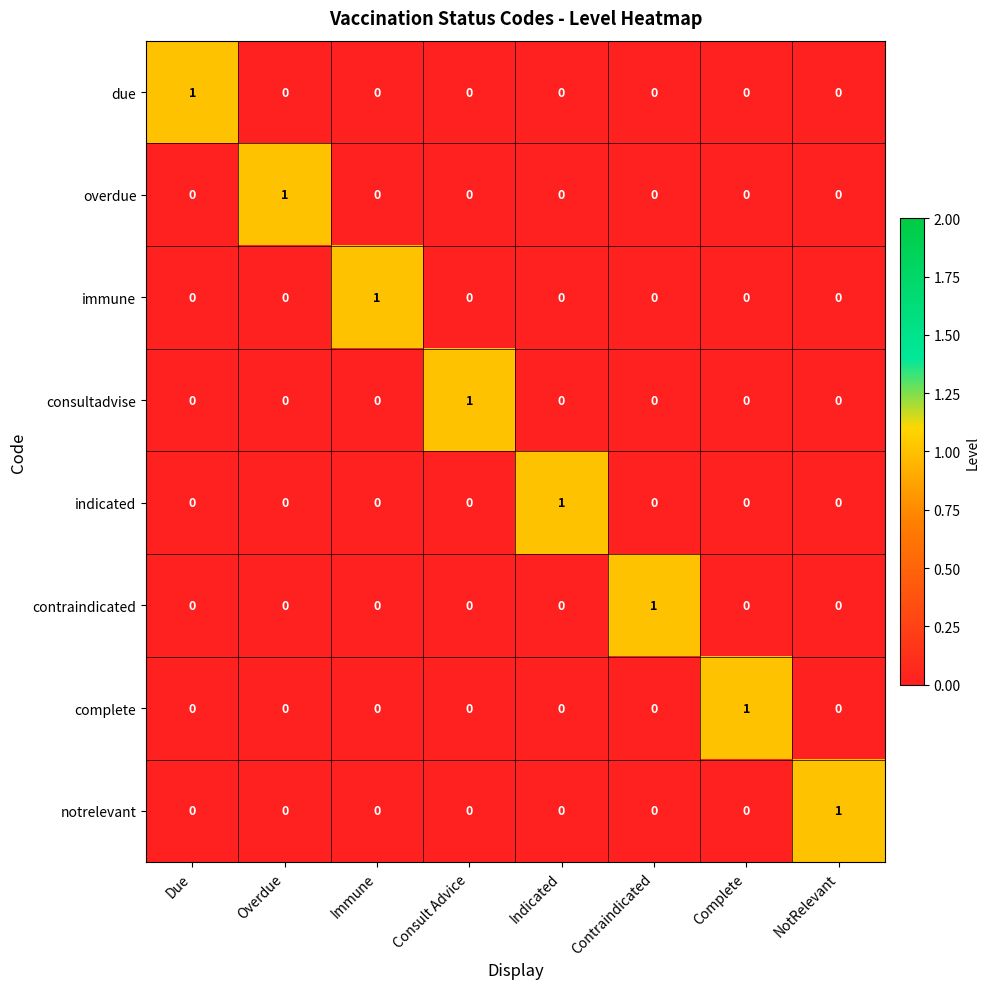

Count the notrelevant values in the range 0 to 1.

8